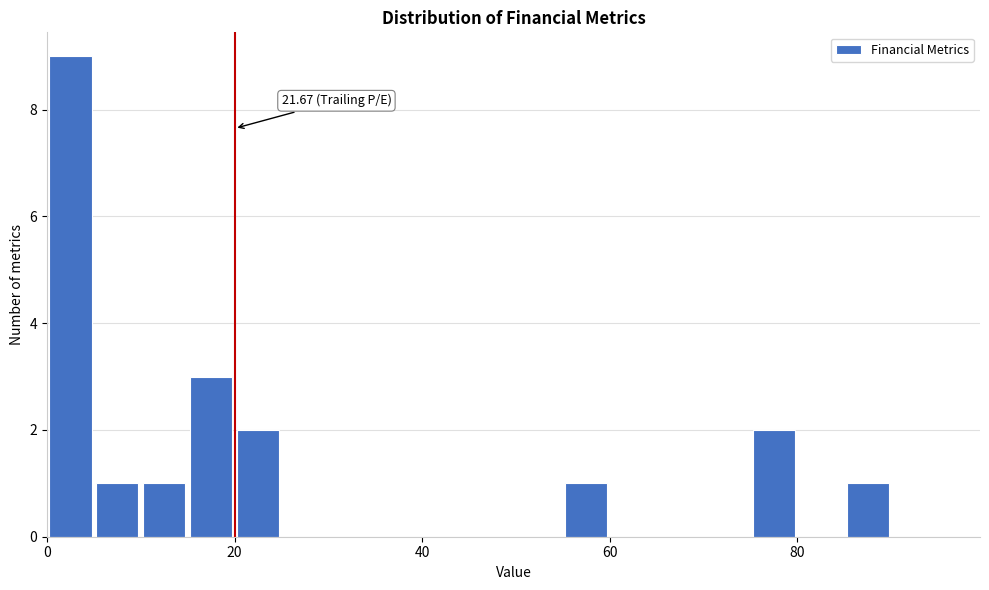

Around what value on the x-axis is the tallest bar? Give the approximate position of its centre, as read against the axis.

2